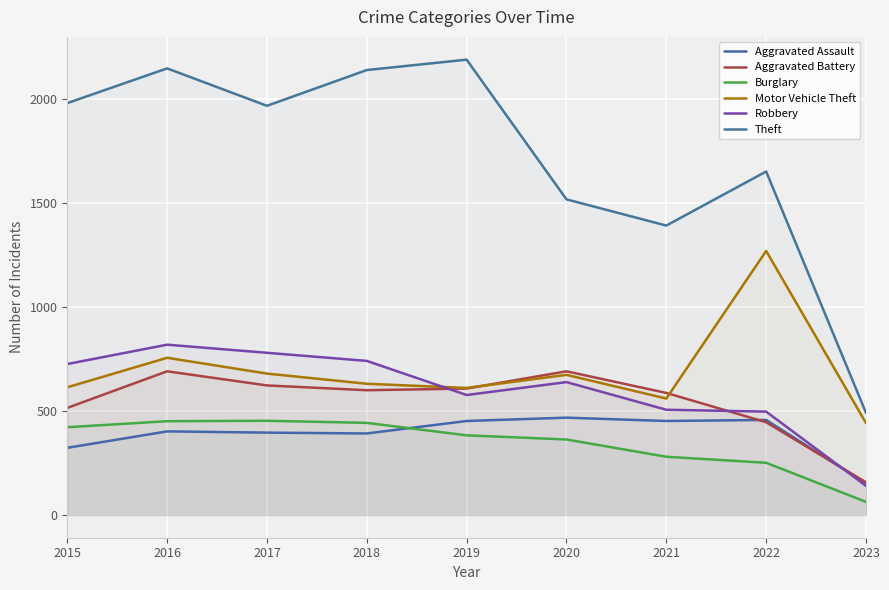

Reading left to right, what are all the values shown in this chart?

Aggravated Assault: 323	402	396	392	452	468	452	457	152
Aggravated Battery: 515	691	623	600	608	691	587	446	157
Burglary: 422	451	453	443	383	363	280	251	63
Motor Vehicle Theft: 614	756	680	631	611	674	560	1270	442
Robbery: 726	819	780	741	577	639	506	497	140
Theft: 1981	2148	1968	2140	2190	1518	1392	1652	491